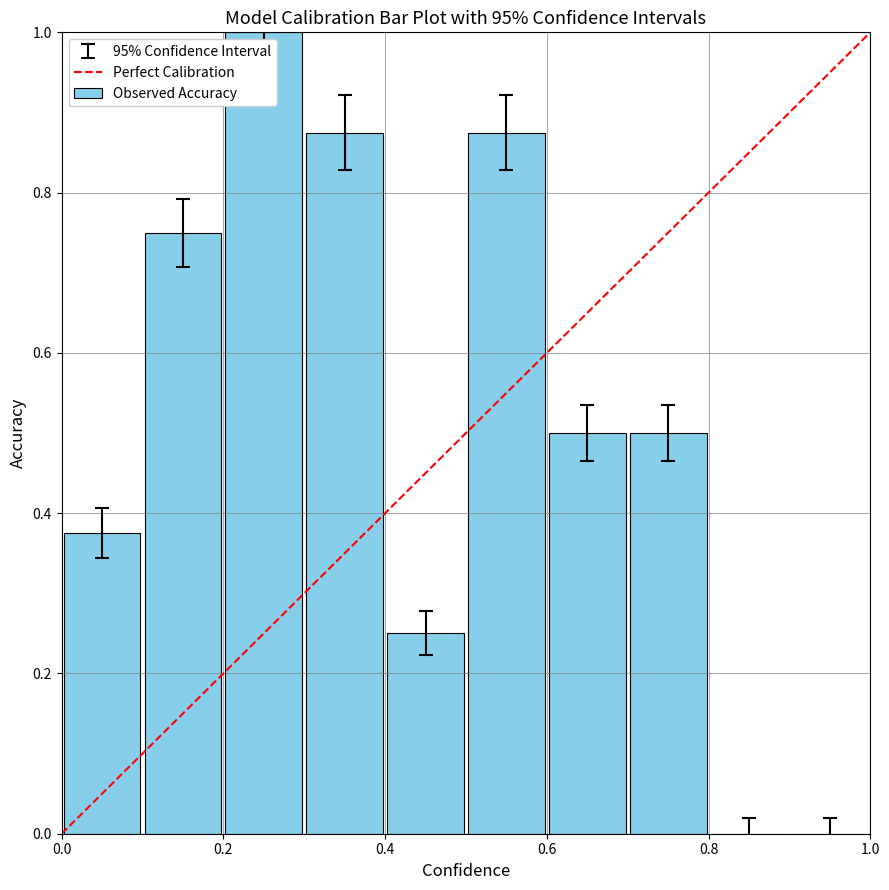

What is the sum of all values?

5.1